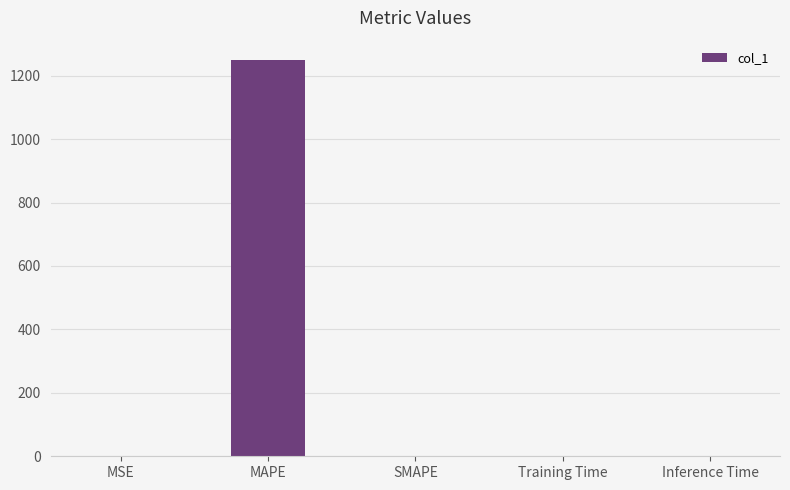

True or false: the data shows -811.7 at SMAPE.

False